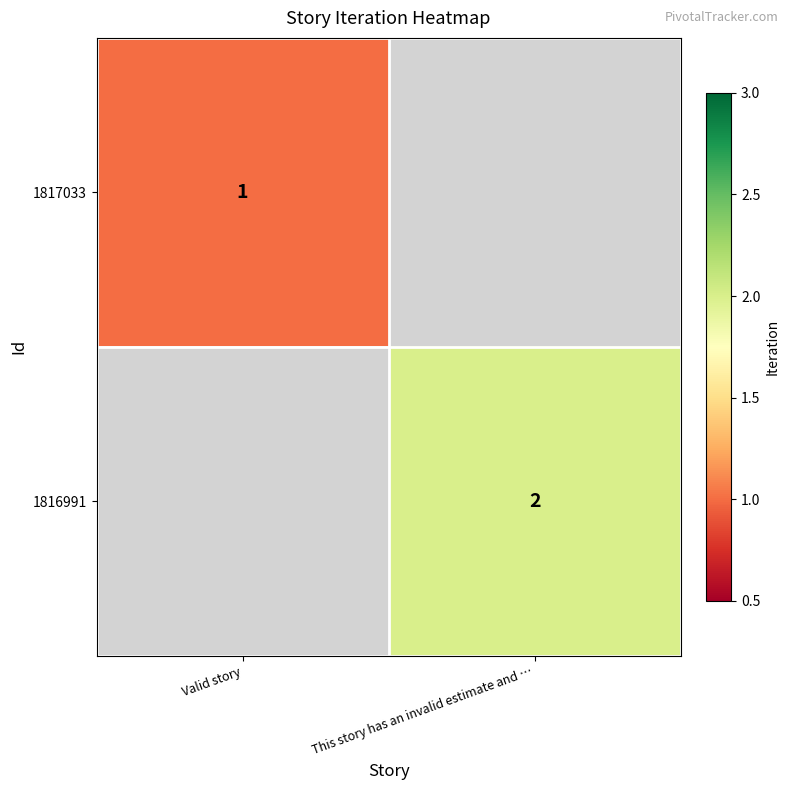

At how many categories does at least one series exceed 1?

1